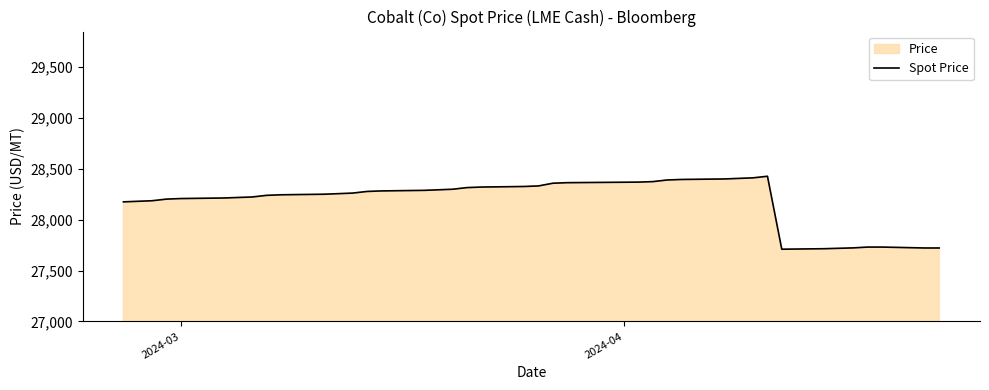

What is the difference between the maximum and minimum values?

716.5